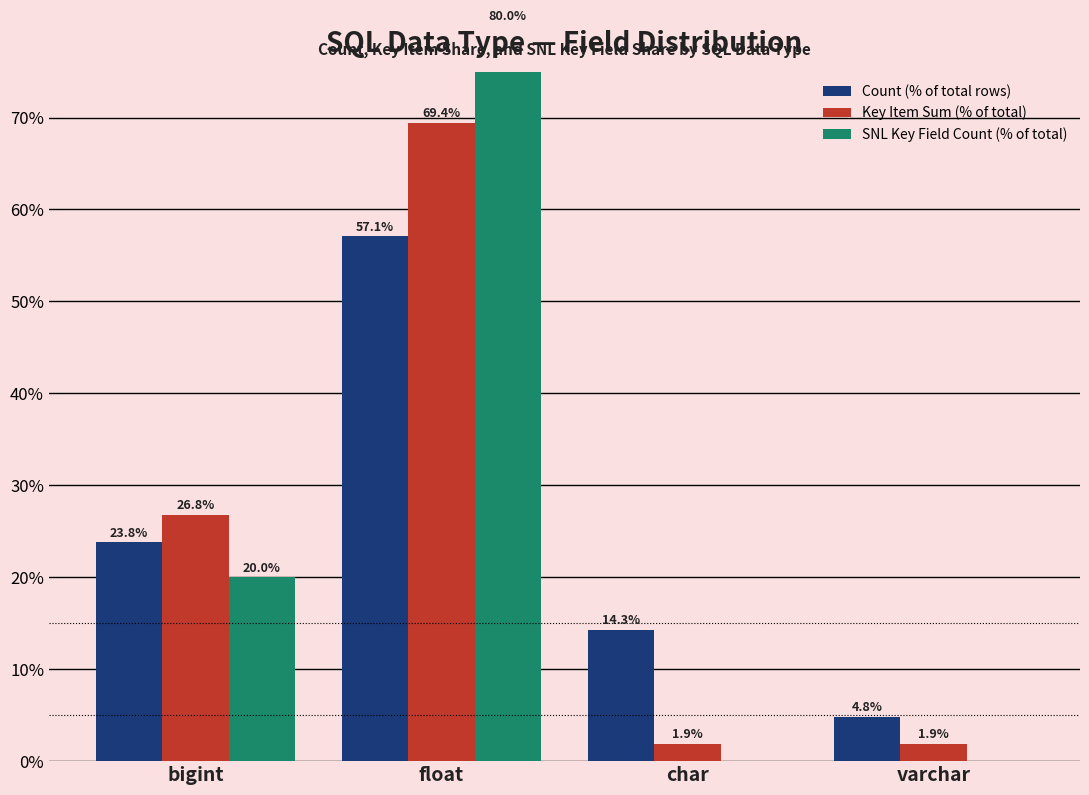

At which label does Count (% of total rows) reach its minimum?

varchar